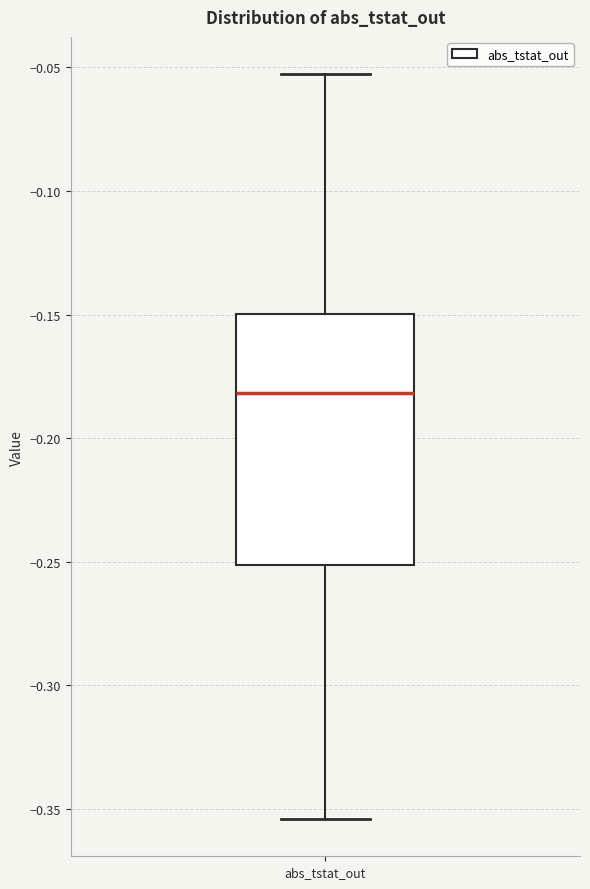

Where does the median line of the box for abs_tstat_out sit on the y-axis? The values are not printed on the chart, so give them approximately, as read against the axis.

-0.180